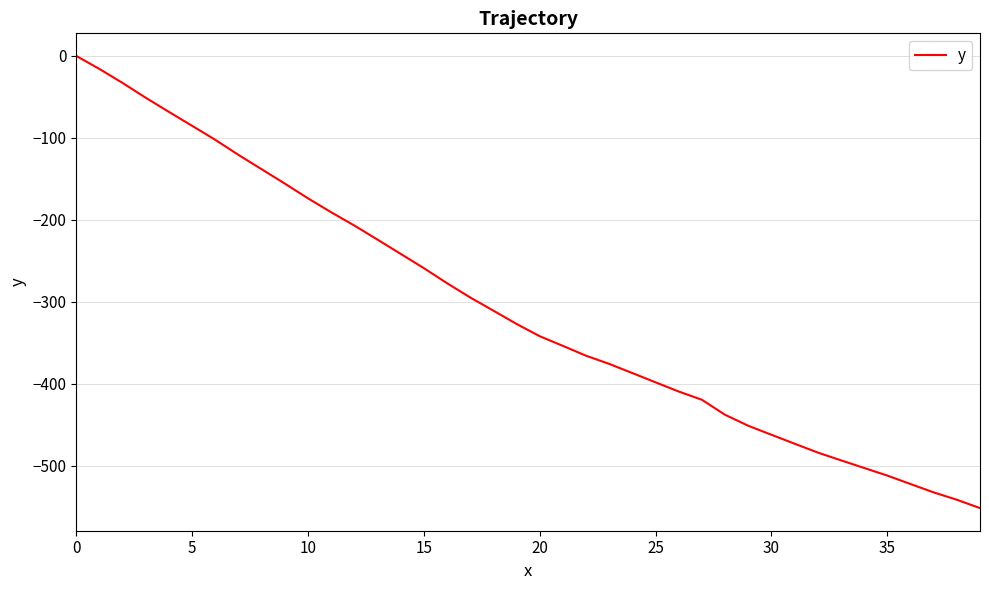

Reading left to right, list all the values displayed in this chart.

0.0	-15.9	-33.0	-51.1	-68.3	-85.3	-102.4	-120.8	-138.3	-155.8	-173.8	-190.8	-207.0	-224.2	-241.6	-259.0	-277.4	-294.8	-310.9	-327.1	-342.1	-353.9	-365.9	-375.9	-387.1	-398.4	-409.6	-419.7	-438.0	-451.4	-462.4	-473.3	-484.1	-493.6	-502.9	-512.2	-522.5	-532.7	-541.7	-551.9